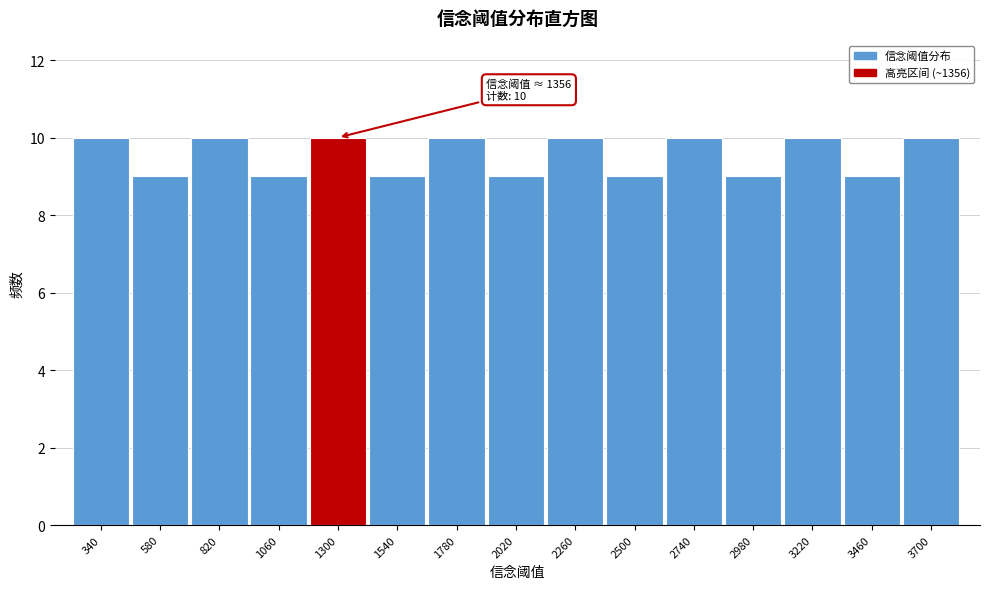

Reading left to right, transcribe all the data shown in this chart.

10	9	10	9	10	9	10	9	10	9	10	9	10	9	10